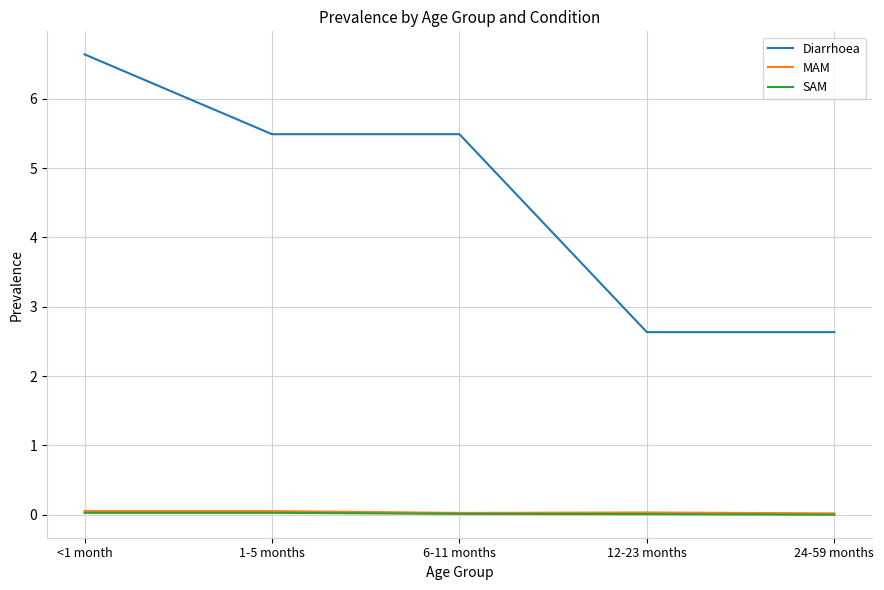

At which category does the chart reach its peak across all series?

<1 month